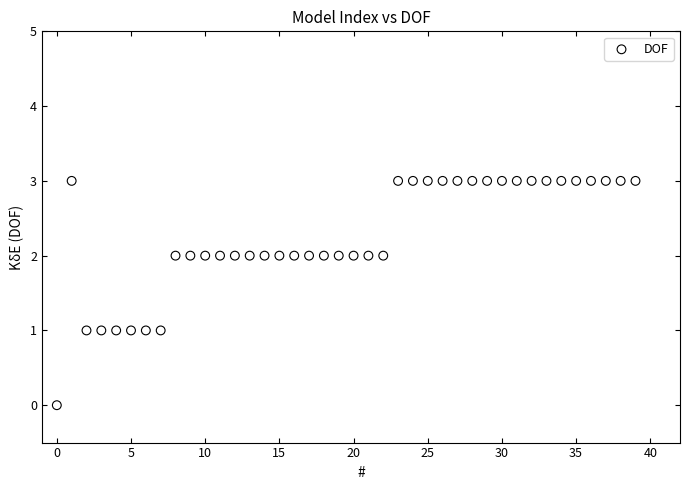

What is the range of Y values (max minus min)?

3